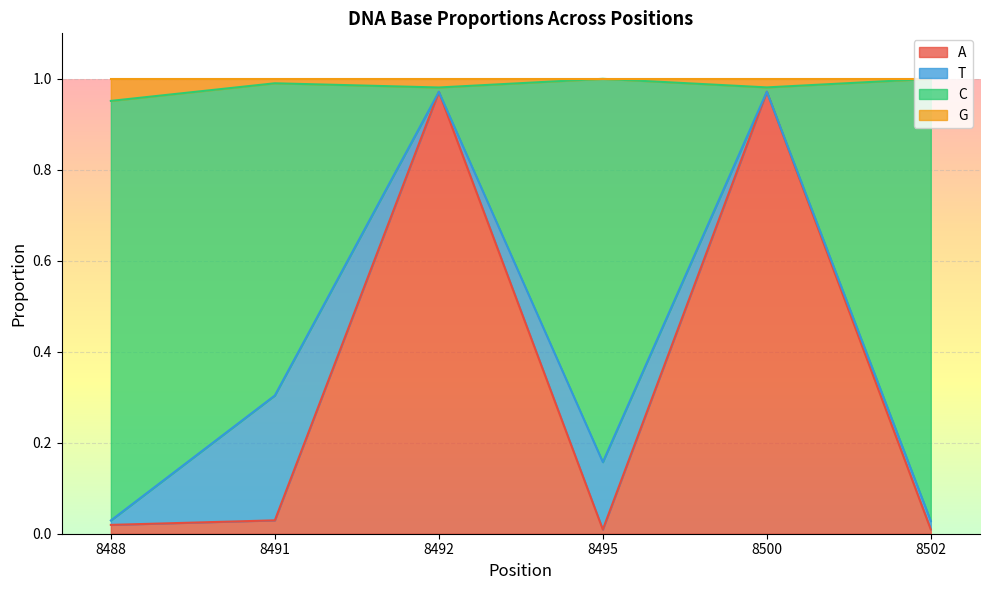

What are all the series names shown in the legend?

A, T, C, G